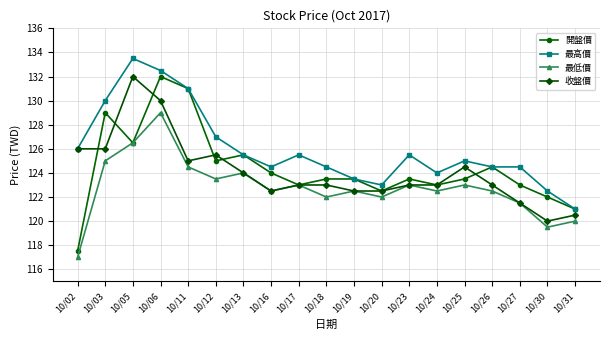

What is the difference between the highest and lowest values at 10/30?

3.0